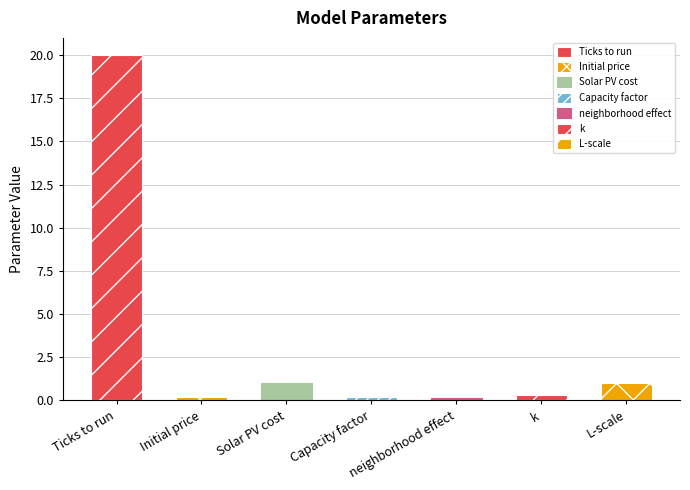

Reading left to right, what are all the values shown in this chart?

20.0	0.2	1.0	0.2	0.1	0.3	1.0